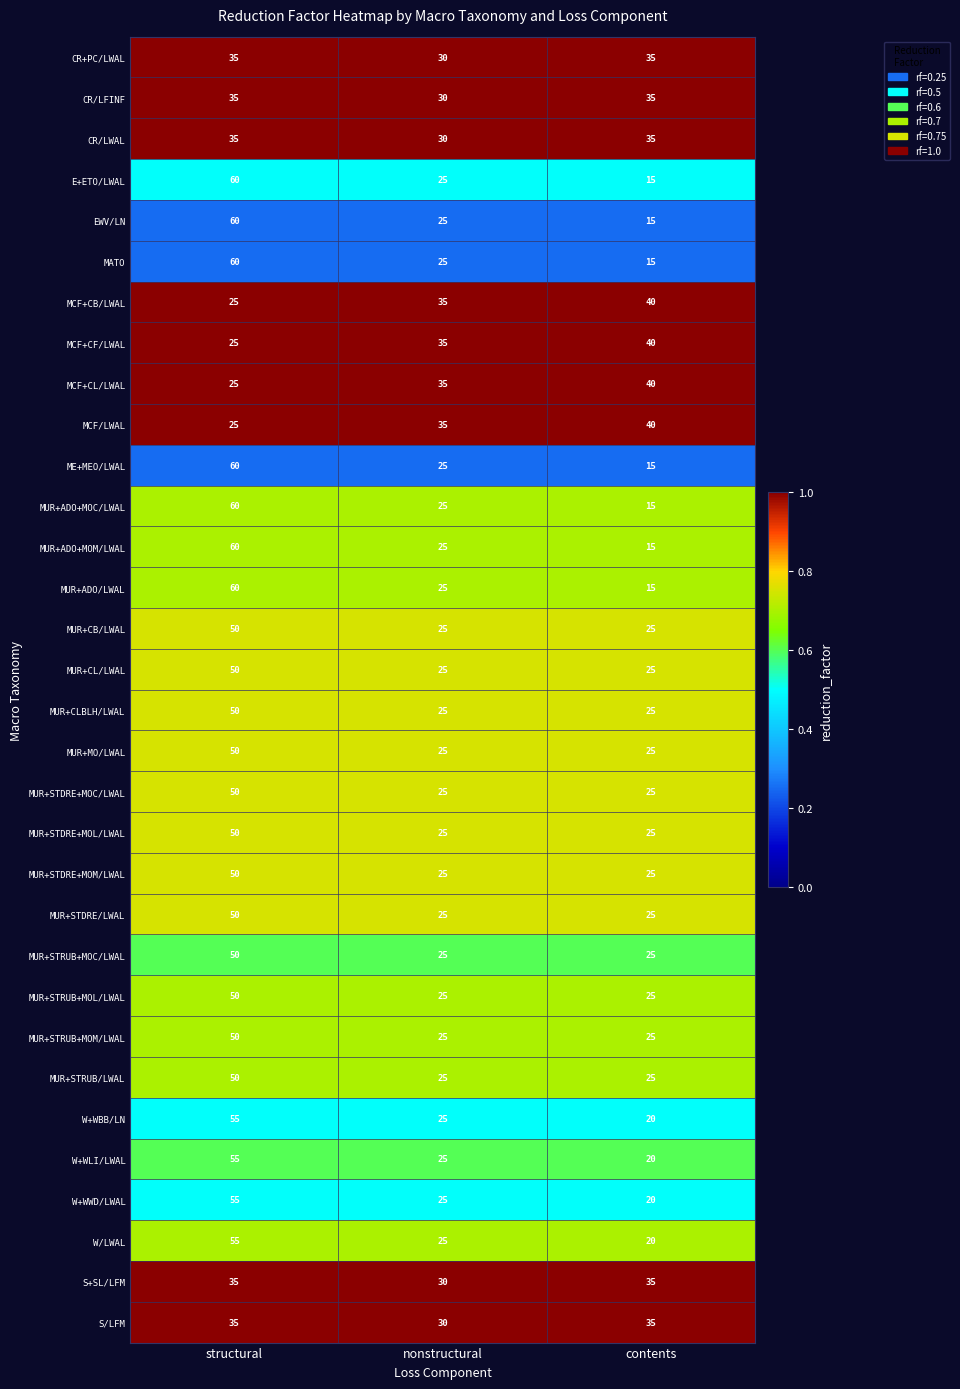

What is the difference between the maximum and minimum values in the EWV/LN series?

45